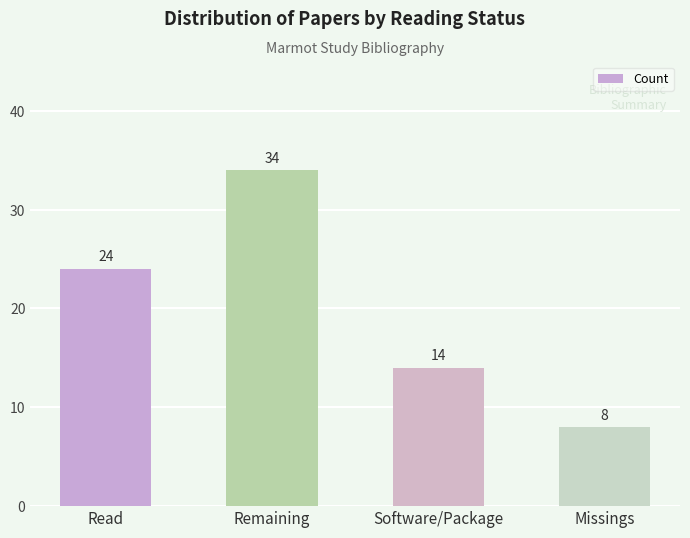

What is the label of the 4th bar from the right?

Read